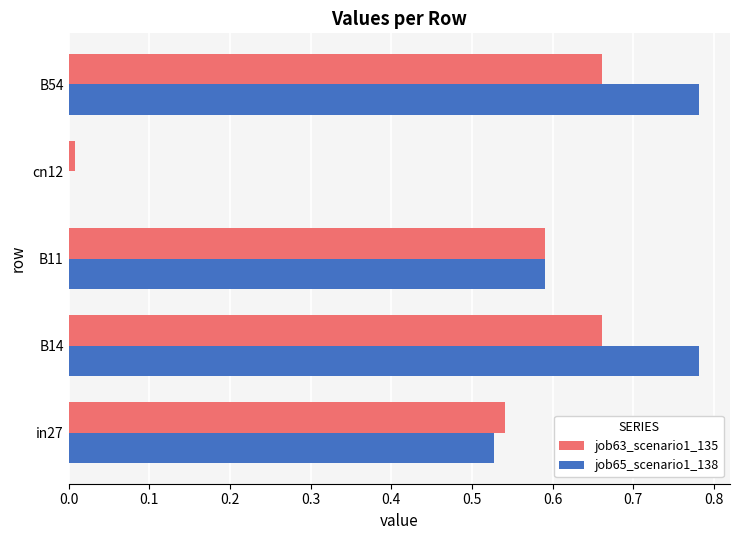

True or false: job63_scenario1_135 has a value of 1.0 at in27.

False